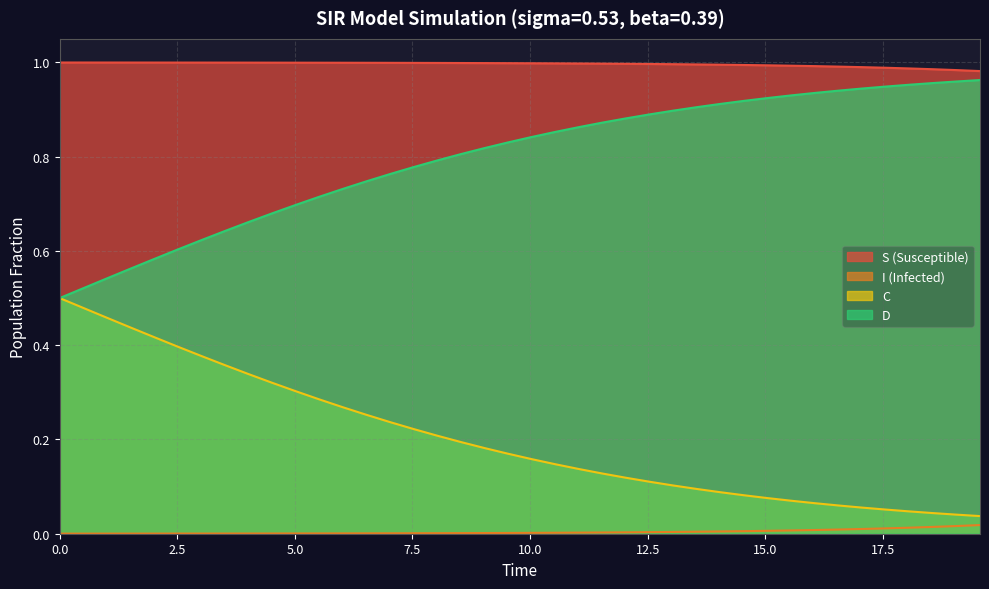

How many lines are shown in the chart?

4